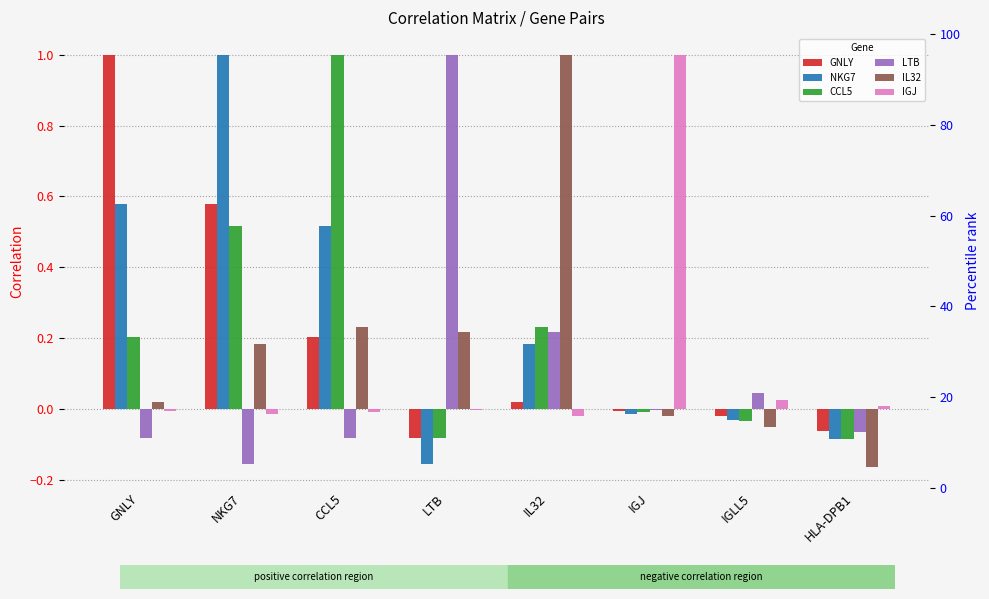

What is the total value across all series at IGJ?

0.9